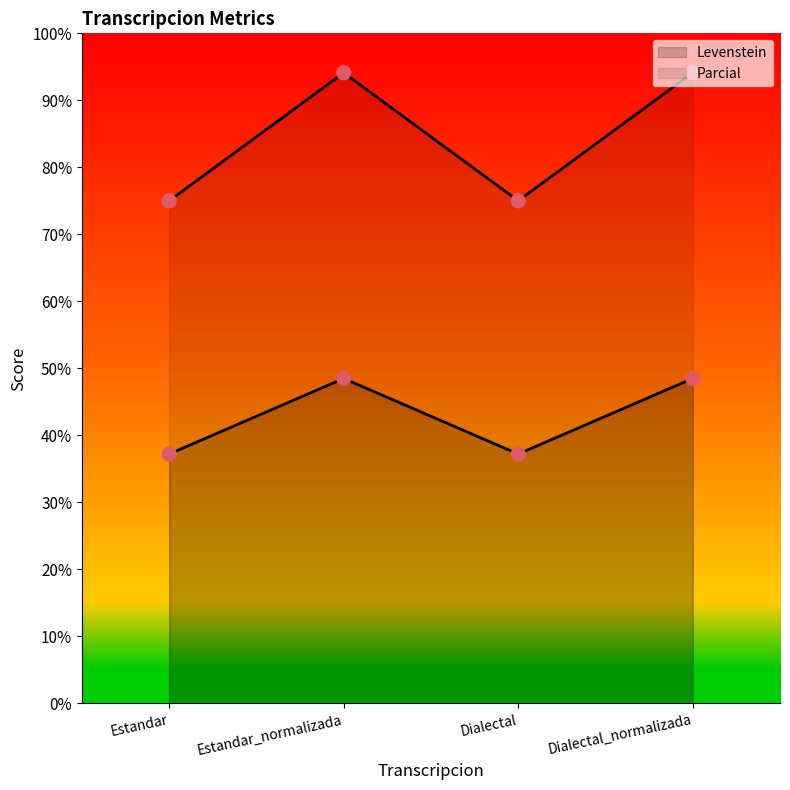

At how many categories does at least one series exceed 43?

4